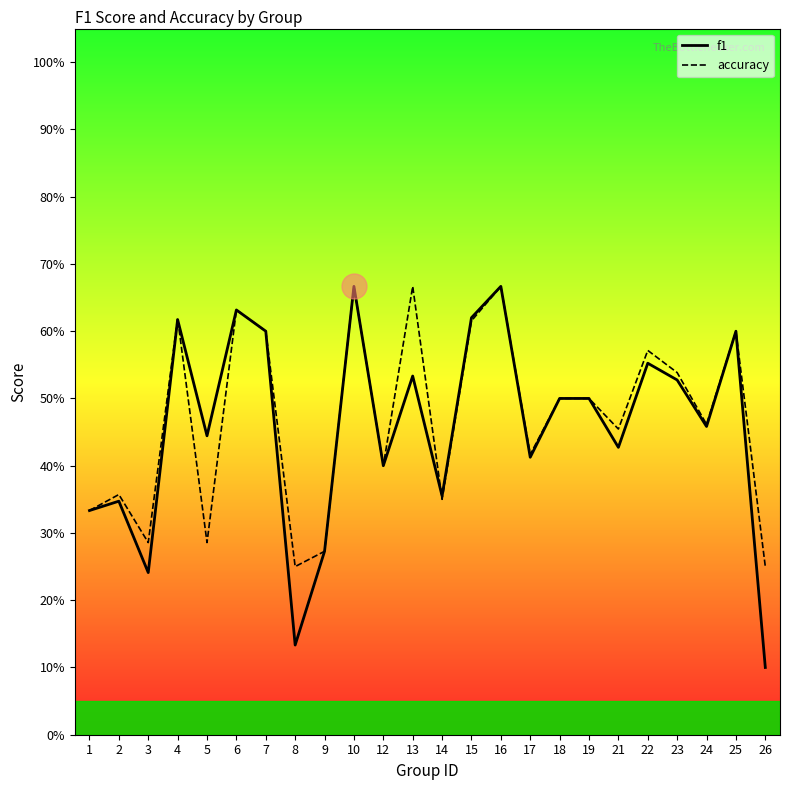

Which label corresponds to the smallest value in the chart?

26